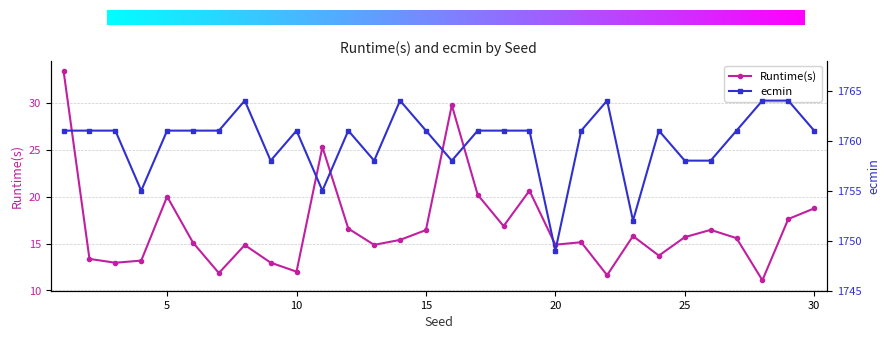

What is the minimum value for Runtime(s)?

11.1